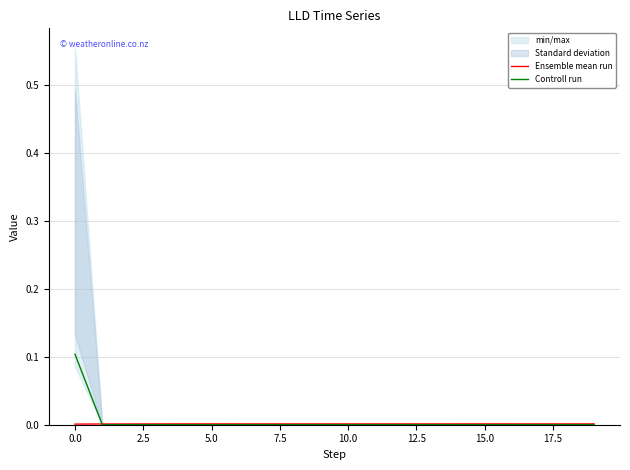

How many lines are shown in the chart?

2